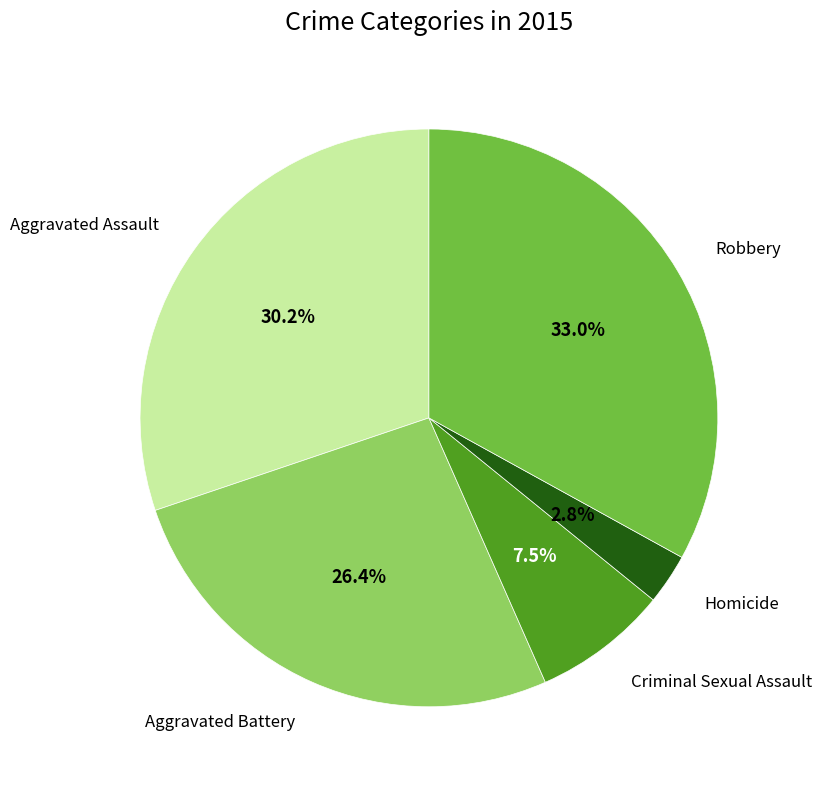

How many segments does this pie chart have?

5